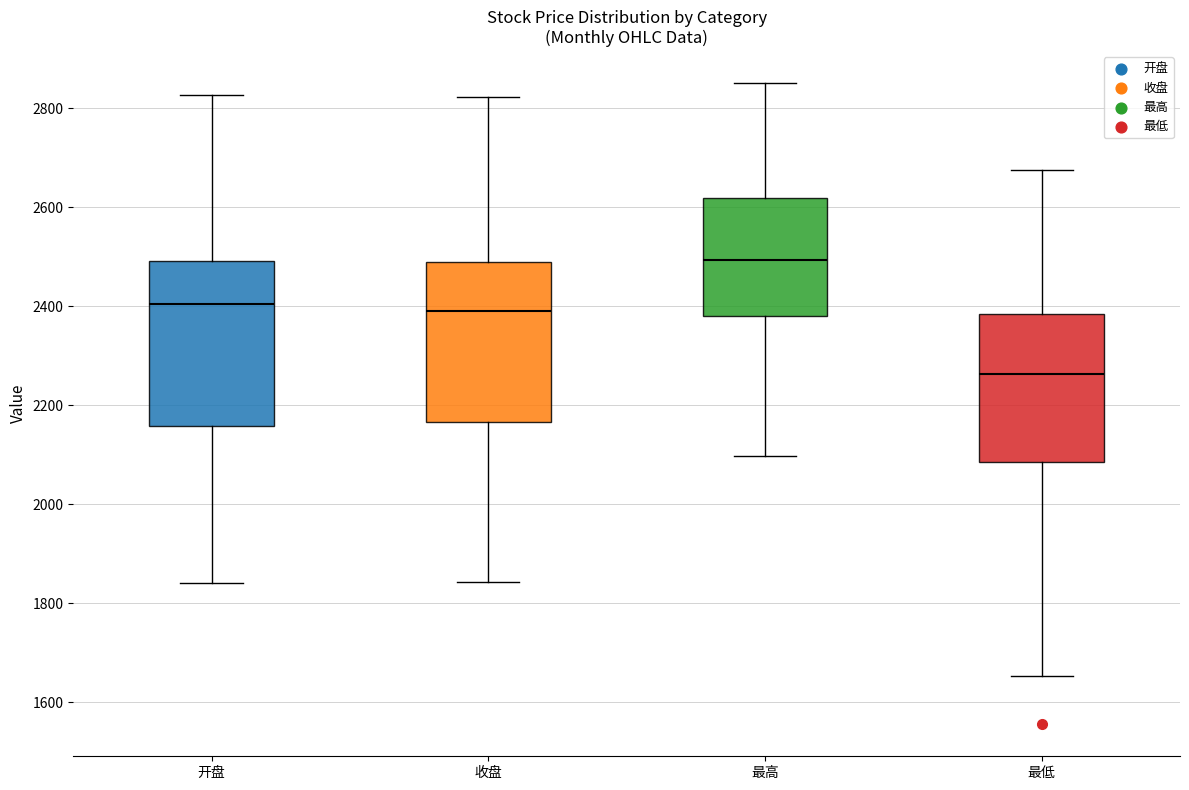

Reading left to right, read every box against the y-axis: the position of its median line, the range the box covers, and the ends of its whiskers. The values are not printed on the chart, so give them approximately, as read against the axis.

开盘: median 2400, box 2160 to 2500, whiskers 1840 to 2820
收盘: median 2380, box 2160 to 2480, whiskers 1840 to 2820
最高: median 2500, box 2380 to 2620, whiskers 2100 to 2860
最低: median 2260, box 2080 to 2380, whiskers 1660 to 2680